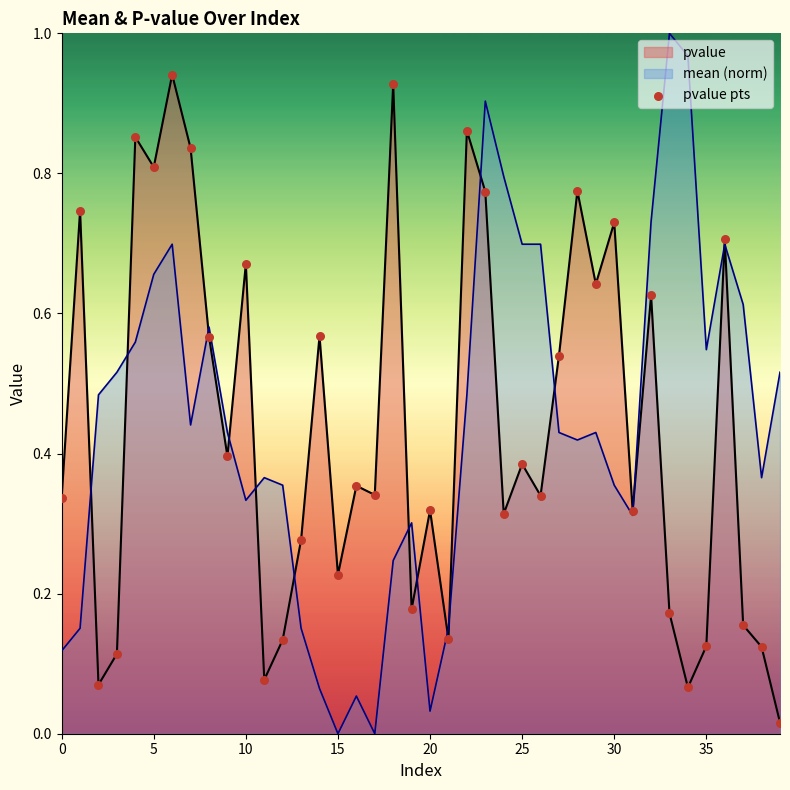

Rank the series by their maximum value, from highest to lowest.

mean (norm), pvalue